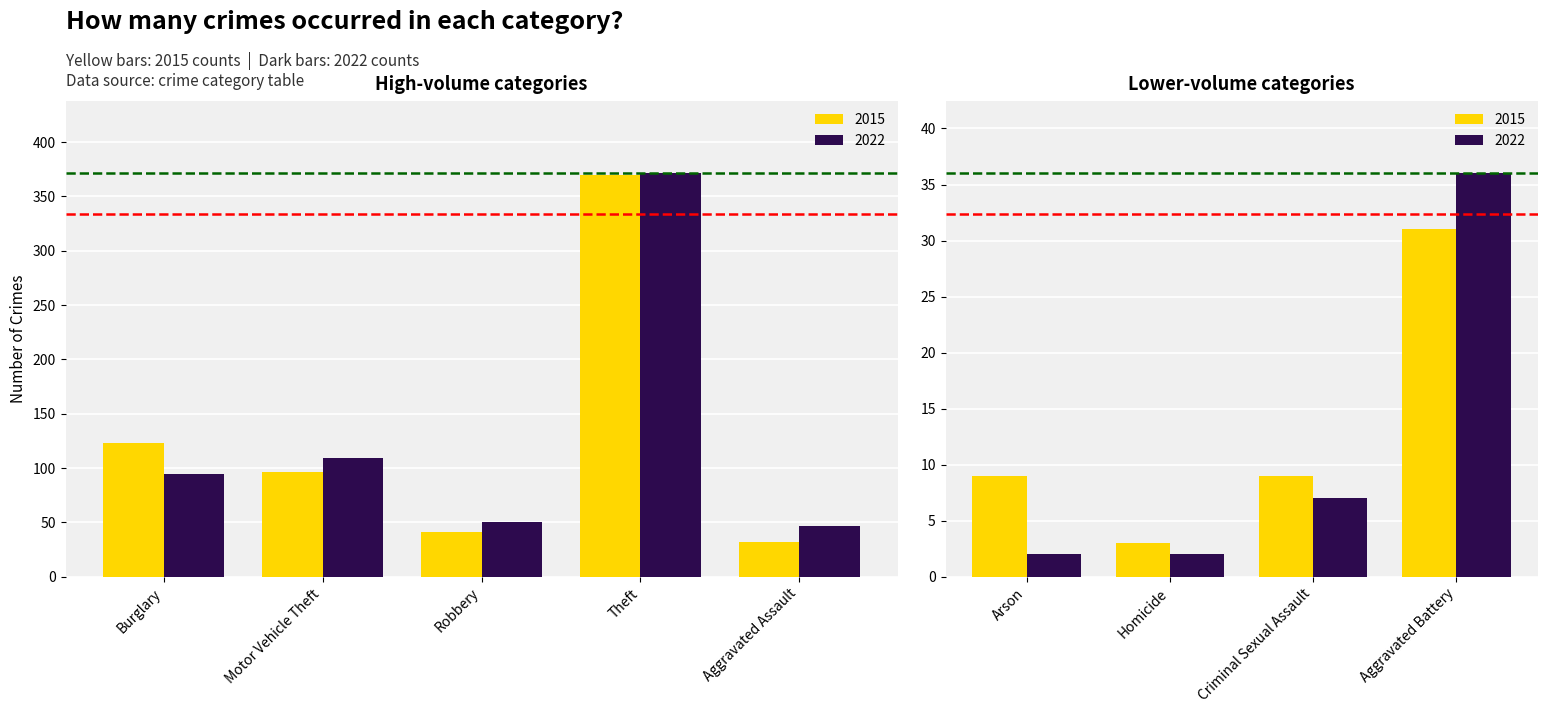

Which series has the largest total across all categories?

2022